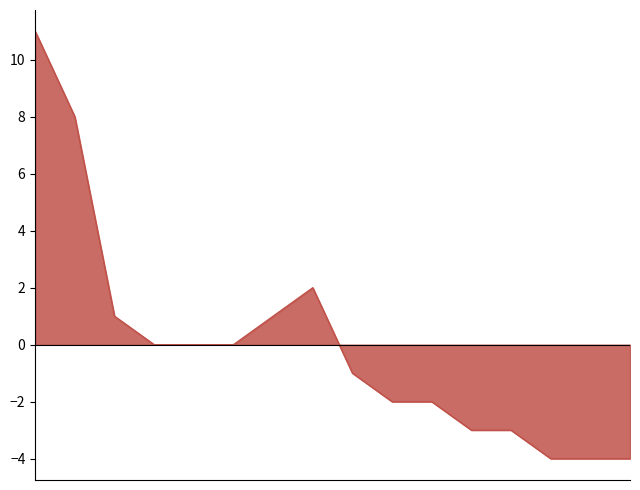

What is the difference between the maximum and minimum values?

15